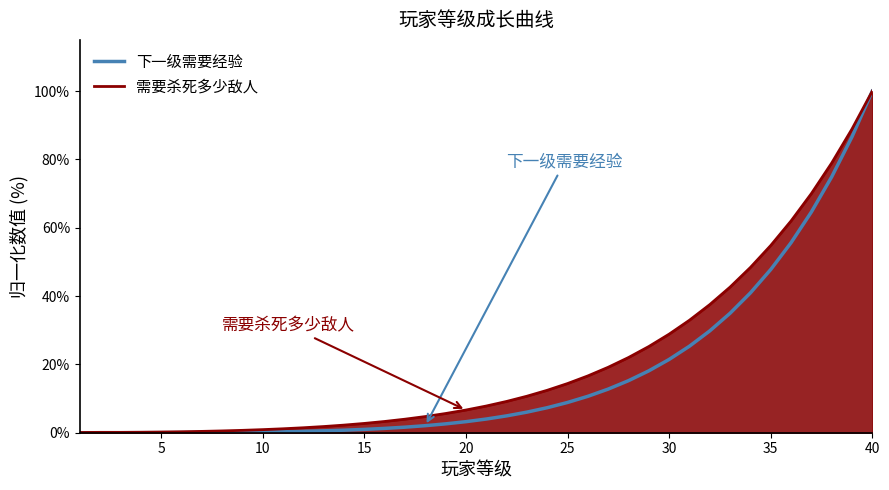

True or false: 下一级需要经验 has more than 0 interior local peaks.

False